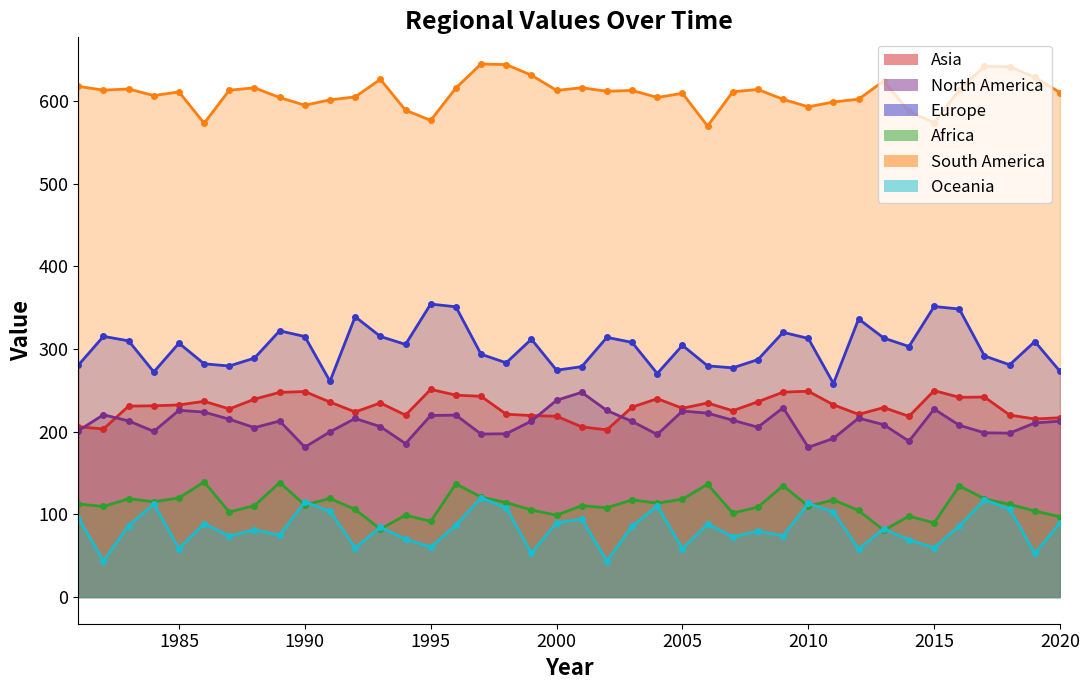

Reading left to right, list all the values displayed in this chart.

Asia: 1981=206.1	1982=203.3	1983=231.0	1984=231.4	1985=232.4	1986=236.8	1987=227.6	1988=239.4	1989=247.6	1990=248.6	1991=235.9	1992=223.9	1993=234.8	1994=220.1	1995=251.2	1996=244.2	1997=242.9	1998=221.2	1999=219.5	2000=218.7	2001=205.9	2002=202.3	2003=229.7	2004=240.0	2005=228.4	2006=234.8	2007=225.4	2008=236.3	2009=247.9	2010=249.0	2011=232.6	2012=221.0	2013=229.3	2014=218.6	2015=249.7	2016=241.6	2017=241.9	2018=220.2	2019=215.4	2020=216.9
North America: 1981=201.2	1982=220.5	1983=213.0	1984=200.4	1985=225.9	1986=223.7	1987=215.1	1988=204.9	1989=213.0	1990=181.3	1991=199.9	1992=216.0	1993=206.1	1994=185.7	1995=219.6	1996=220.1	1997=197.2	1998=197.5	1999=212.9	2000=238.0	2001=247.6	2002=225.7	2003=212.5	2004=196.7	2005=225.0	2006=222.5	2007=213.9	2008=205.5	2009=229.0	2010=181.1	2011=191.9	2012=216.5	2013=208.5	2014=188.5	2015=227.4	2016=207.8	2017=198.7	2018=198.3	2019=210.6	2020=212.8
Europe: 1981=280.5	1982=315.4	1983=309.9	1984=272.3	1985=307.1	1986=282.1	1987=279.5	1988=289.1	1989=322.1	1990=315.2	1991=261.0	1992=339.1	1993=315.3	1994=305.6	1995=354.4	1996=351.1	1997=293.8	1998=283.3	1999=311.9	2000=274.4	2001=278.7	2002=314.1	2003=308.1	2004=270.4	2005=304.5	2006=279.7	2007=277.3	2008=287.2	2009=320.2	2010=312.9	2011=258.3	2012=336.4	2013=313.3	2014=303.1	2015=351.5	2016=348.4	2017=291.7	2018=280.9	2019=309.1	2020=273.0
Africa: 1981=112.6	1982=109.6	1983=119.0	1984=115.3	1985=120.0	1986=139.2	1987=103.0	1988=110.6	1989=138.6	1990=111.5	1991=119.3	1992=106.1	1993=82.2	1994=99.2	1995=91.5	1996=137.0	1997=121.0	1998=114.3	1999=105.4	2000=99.0	2001=110.6	2002=108.0	2003=117.5	2004=113.6	2005=118.4	2006=136.5	2007=101.6	2008=108.8	2009=134.8	2010=109.9	2011=117.5	2012=104.8	2013=80.8	2014=97.9	2015=89.7	2016=134.5	2017=118.8	2018=112.2	2019=104.2	2020=97.1
South America: 1981=617.7	1982=613.2	1983=614.6	1984=606.6	1985=611.0	1986=573.1	1987=613.1	1988=616.0	1989=604.3	1990=594.9	1991=601.4	1992=605.0	1993=626.3	1994=588.9	1995=576.6	1996=615.8	1997=644.8	1998=644.1	1999=631.3	2000=612.9	2001=616.1	2002=611.8	2003=612.8	2004=604.3	2005=609.3	2006=569.7	2007=611.2	2008=614.0	2009=602.1	2010=593.0	2011=598.9	2012=602.2	2013=624.3	2014=587.4	2015=573.9	2016=613.7	2017=642.0	2018=641.4	2019=628.7	2020=610.3
Oceania: 1981=95.7	1982=43.9	1983=86.5	1984=112.6	1985=58.6	1986=88.9	1987=73.7	1988=81.3	1989=75.0	1990=115.1	1991=103.9	1992=59.5	1993=84.3	1994=70.2	1995=60.5	1996=87.0	1997=120.2	1998=107.9	1999=53.3	2000=90.0	2001=94.2	2002=43.6	2003=85.6	2004=110.4	2005=58.5	2006=88.3	2007=72.9	2008=79.8	2009=74.1	2010=113.3	2011=102.9	2012=58.2	2013=82.7	2014=69.1	2015=59.6	2016=85.9	2017=117.8	2018=106.3	2019=52.9	2020=89.7